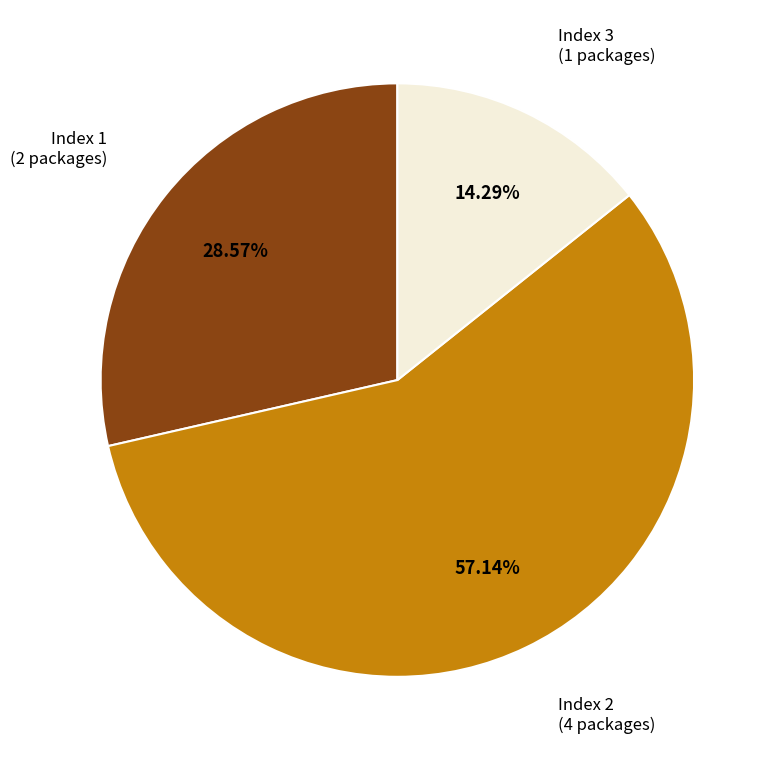

Does any single category account for the majority?

Yes